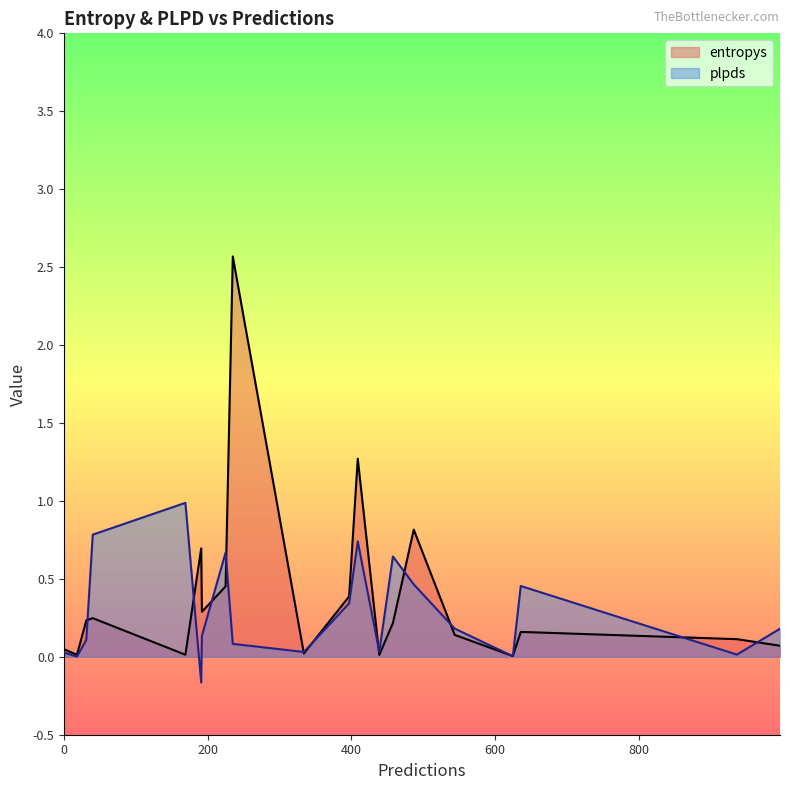

What is the spread (max minus min) of values at 17?

0.1